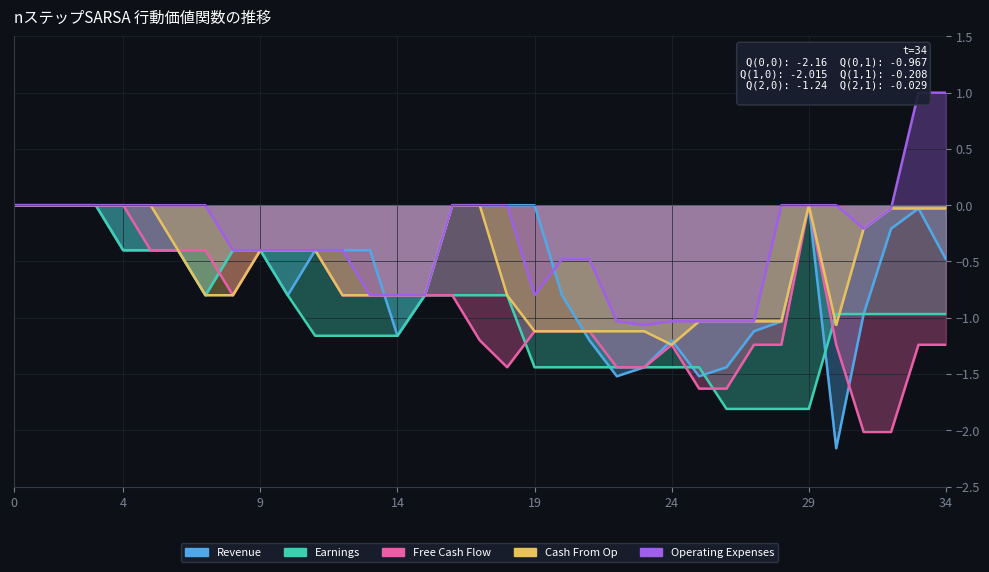

What is the lowest value of the Earnings series?

-1.8